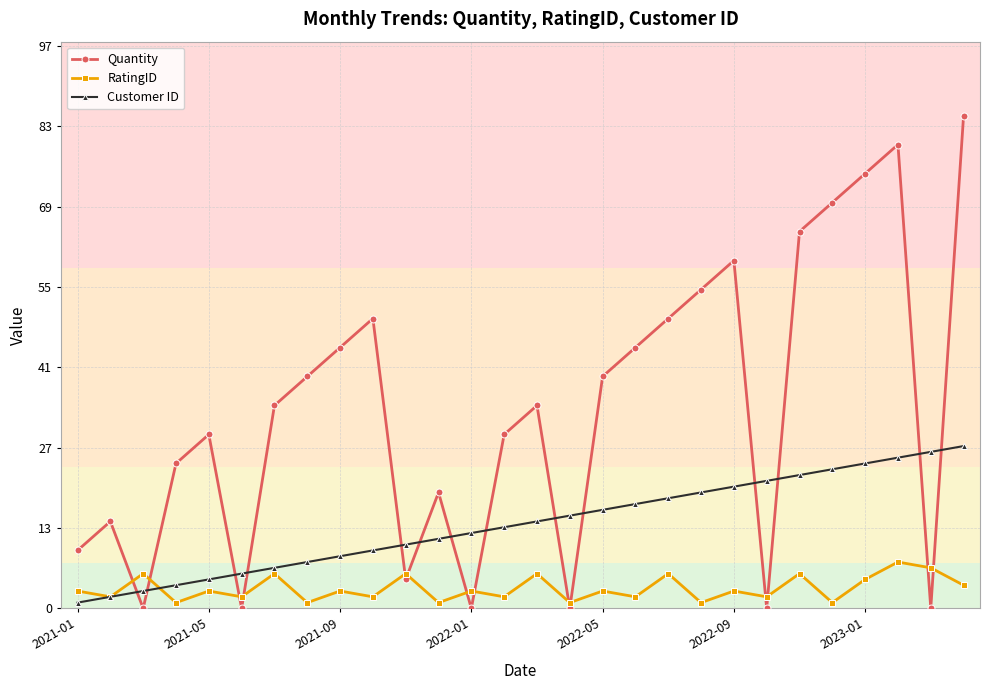

Which series has the largest total across all categories?

Quantity